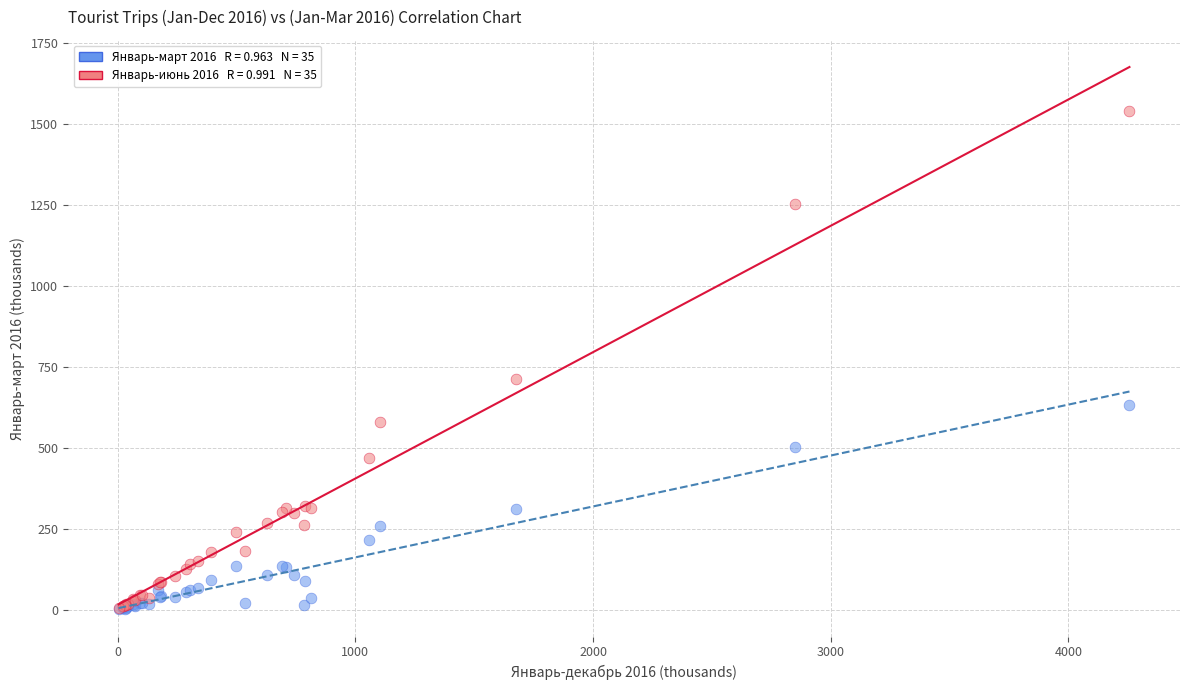

Across all series, what Y value is closest to 770?

711.6